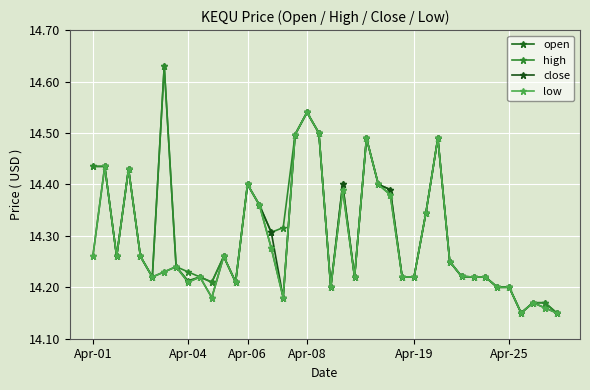

What are all the series names shown in the legend?

open, high, close, low